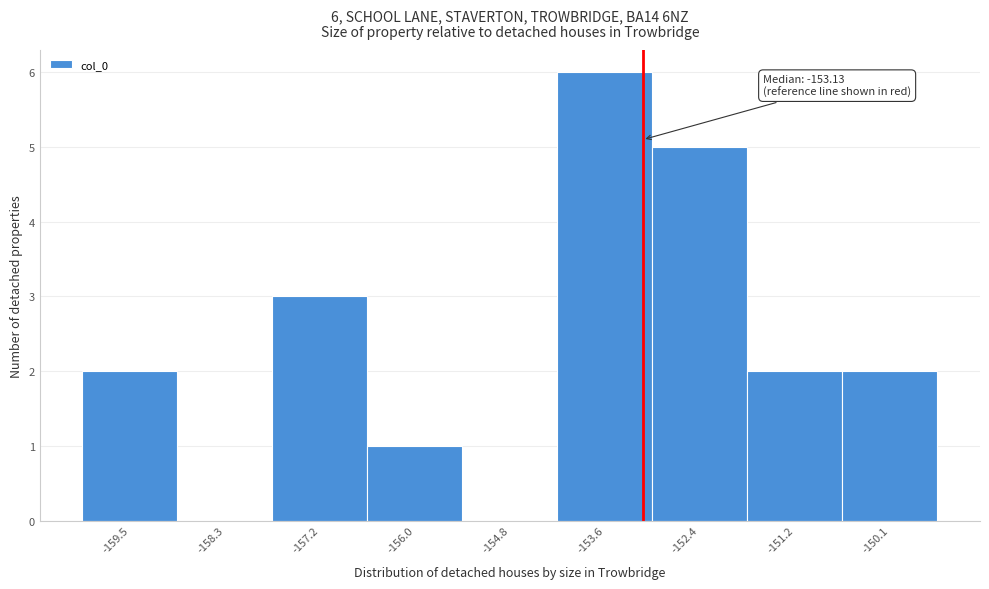

Over which range of the x-axis is the bar tallest?

-154.2 to -153.0